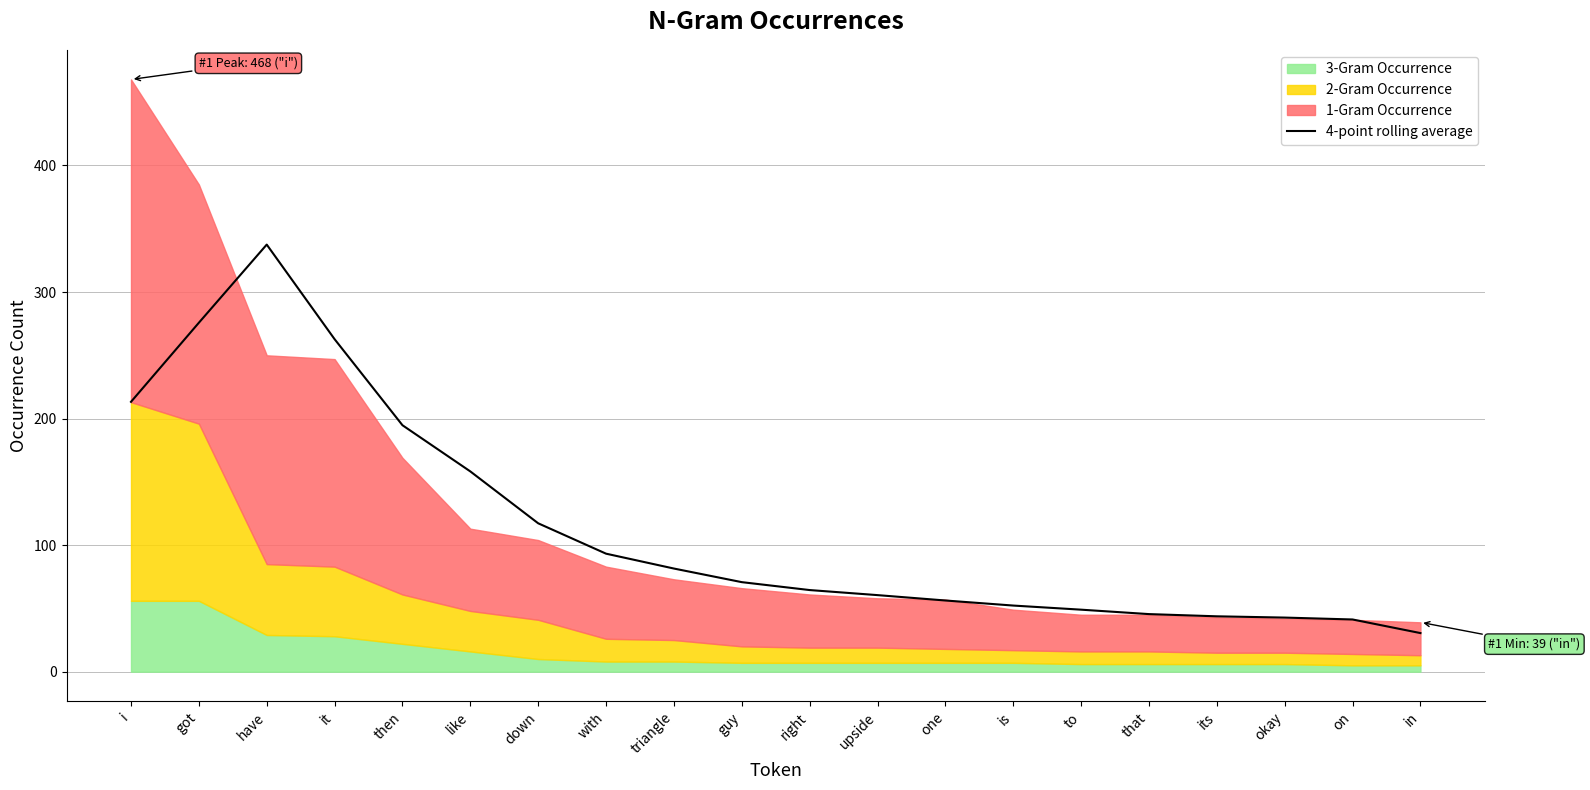

Reading left to right, transcribe all the data shown in this chart.

213.2	275.8	337.5	262.8	194.8	158.2	117.2	93.2	81.5	70.8	64.5	60.5	56.2	52.2	49.0	45.5	43.8	42.8	41.2	30.5